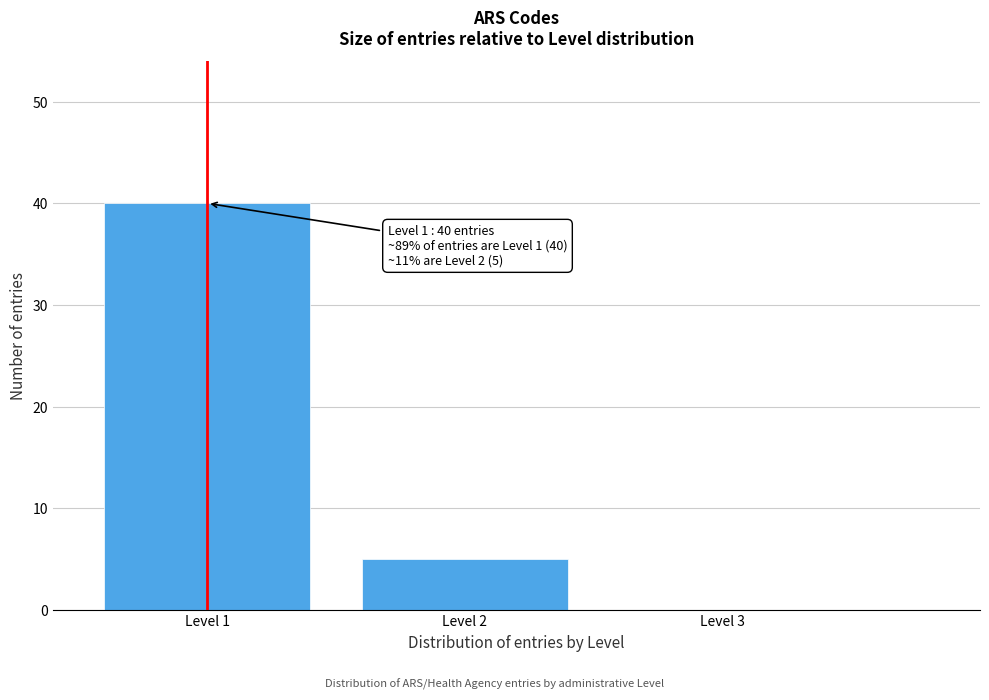

Reading left to right, list all the values displayed in this chart.

Level 1=40	Level 2=5